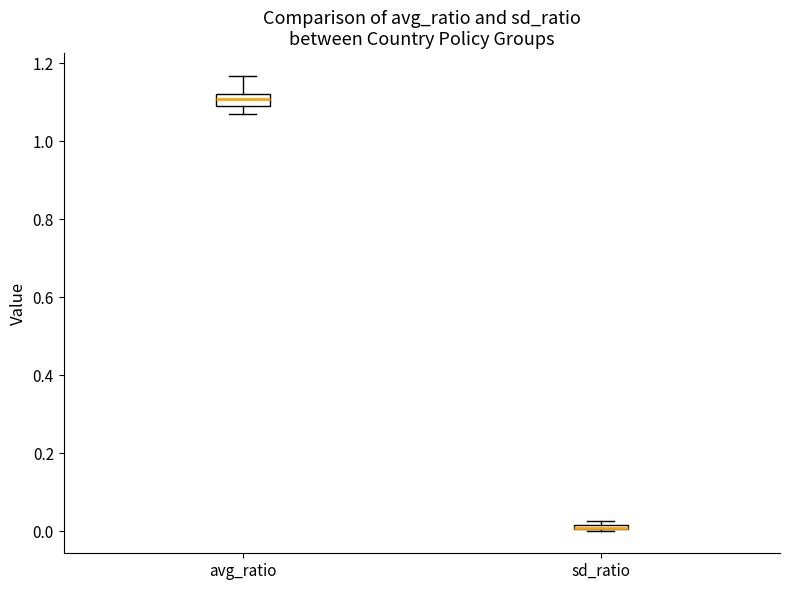

Where is the lower edge of the box for sd_ratio on the y-axis? The values are not printed on the chart, so give them approximately, as read against the axis.

0.00